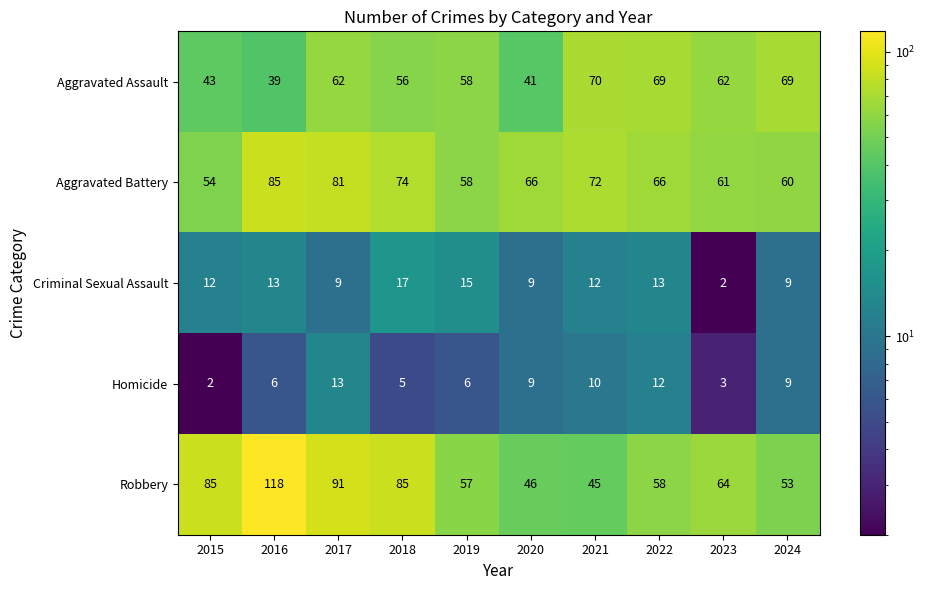

At which label does Homicide reach its minimum?

2015